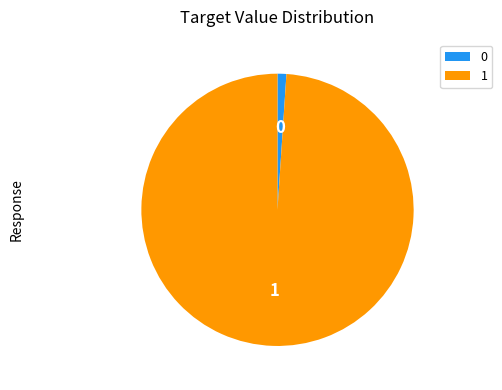

The 0 slice represents 1% of the pie. True or false?

True